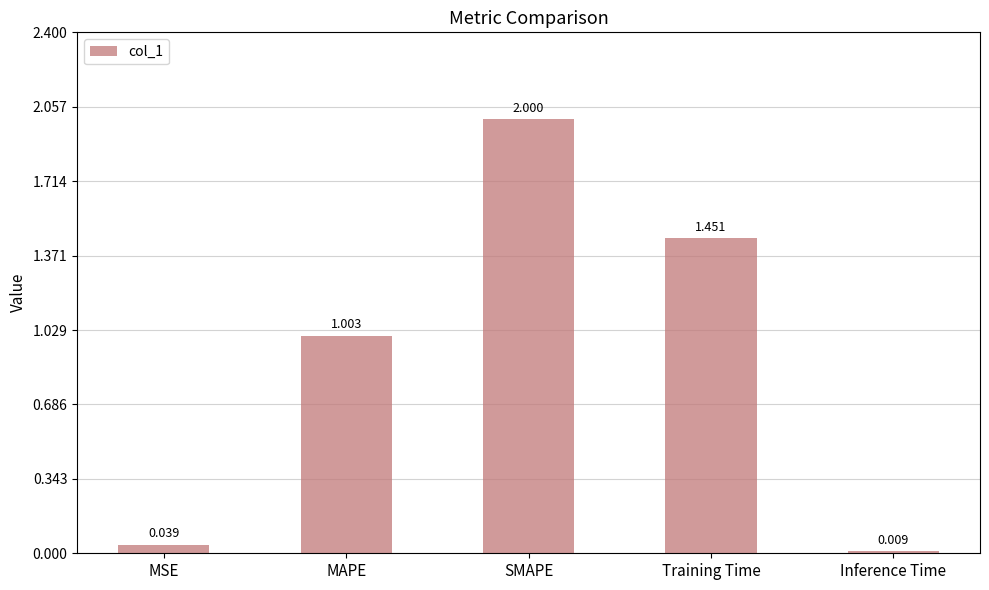

Count the number of data series in this chart.

1